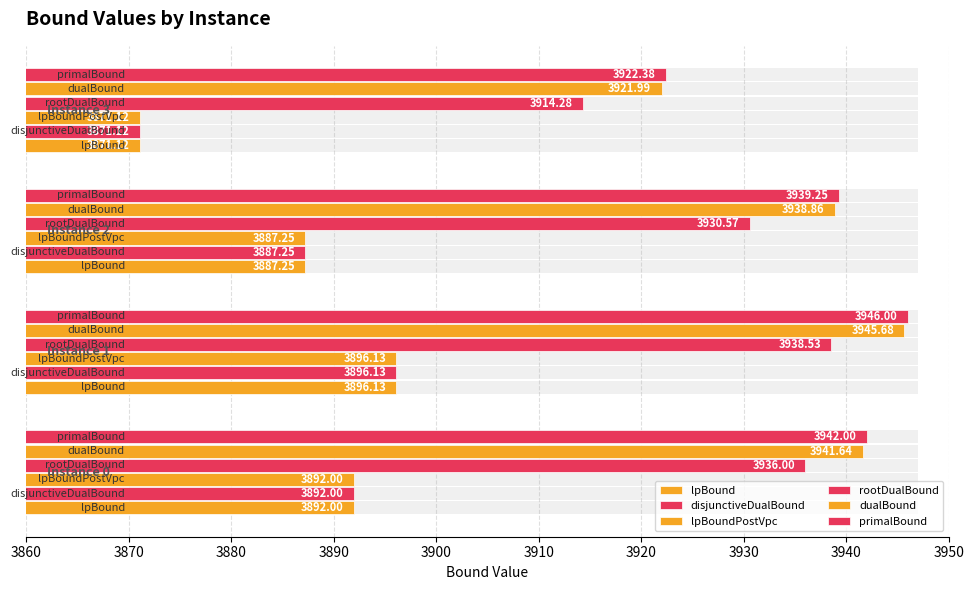

What is the average value of the lpBound series?

3886.6